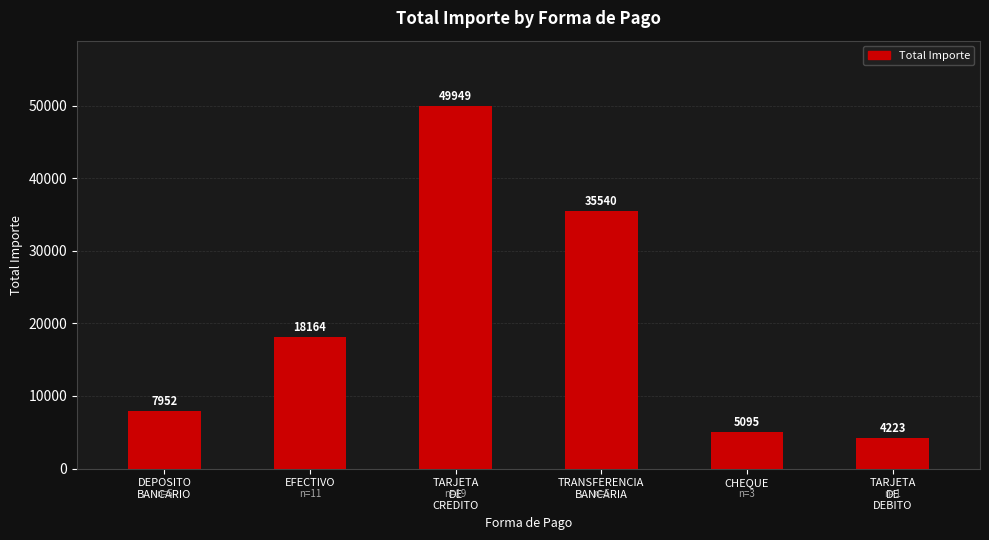

Rank the categories by value from highest to lowest.

TARJETA
DE
CREDITO, TRANSFERENCIA
BANCARIA, EFECTIVO, DEPOSITO
BANCARIO, CHEQUE, TARJETA
DE
DEBITO